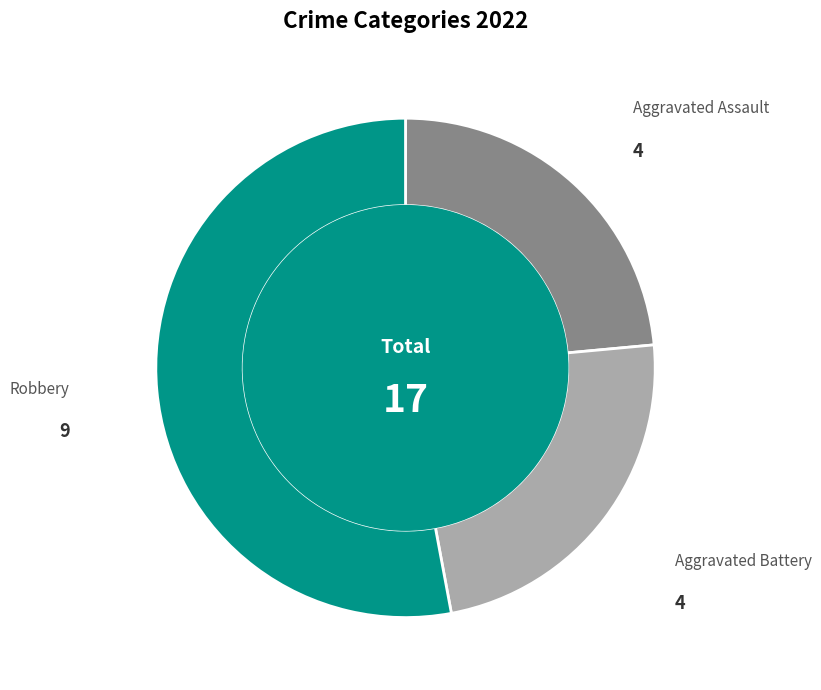

Is there any slice that represents more than half of the pie?

Yes